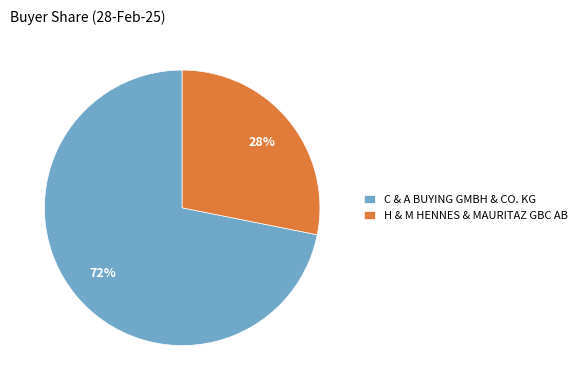

Count the number of slices in the pie.

2